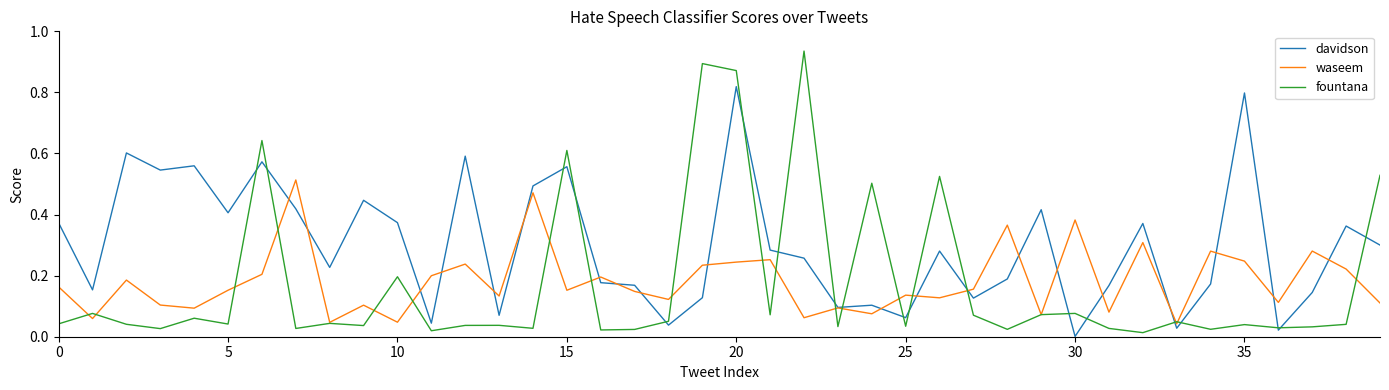

Which series has the largest range (max minus min)?

fountana